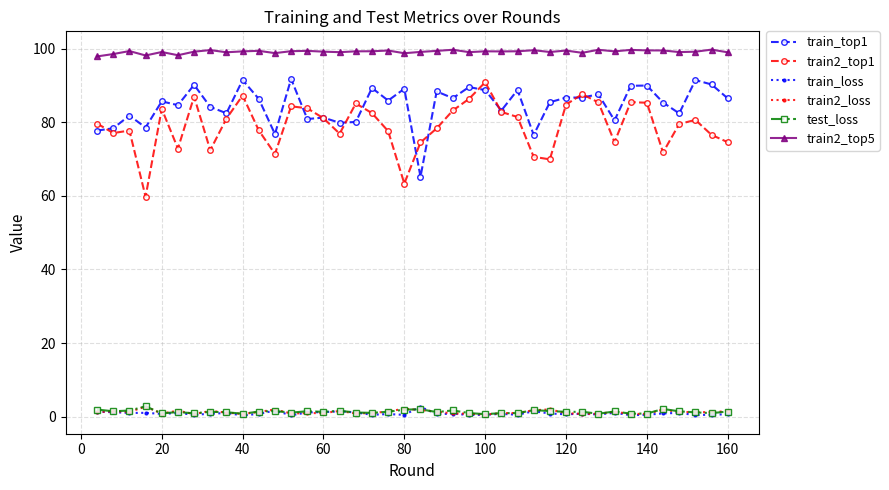

At how many categories does at least one series exceed 9?

40